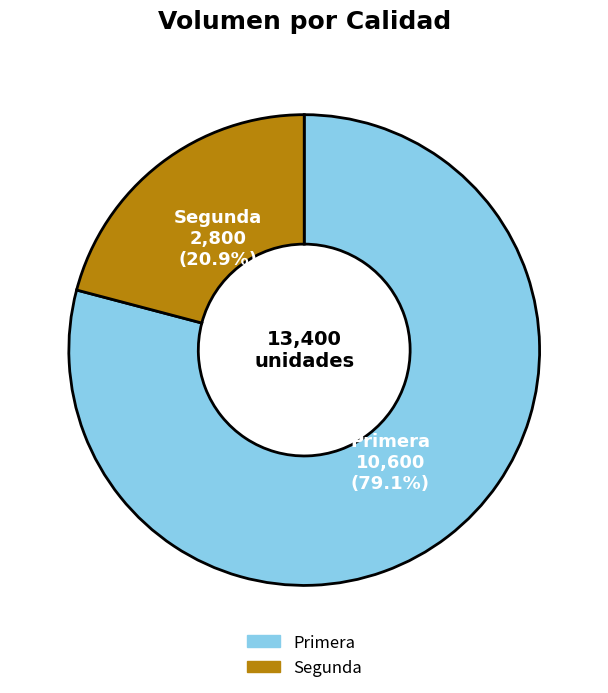

What percentage do Segunda and Primera together represent?

100.0%